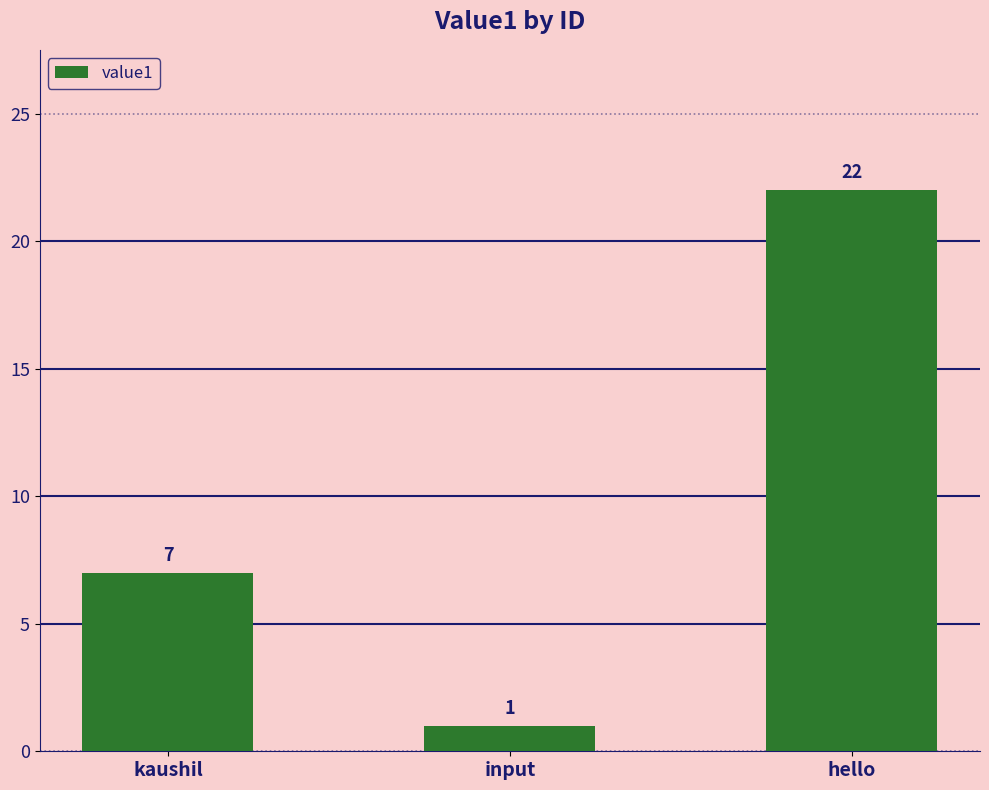

What is the difference between the maximum and minimum values?

21